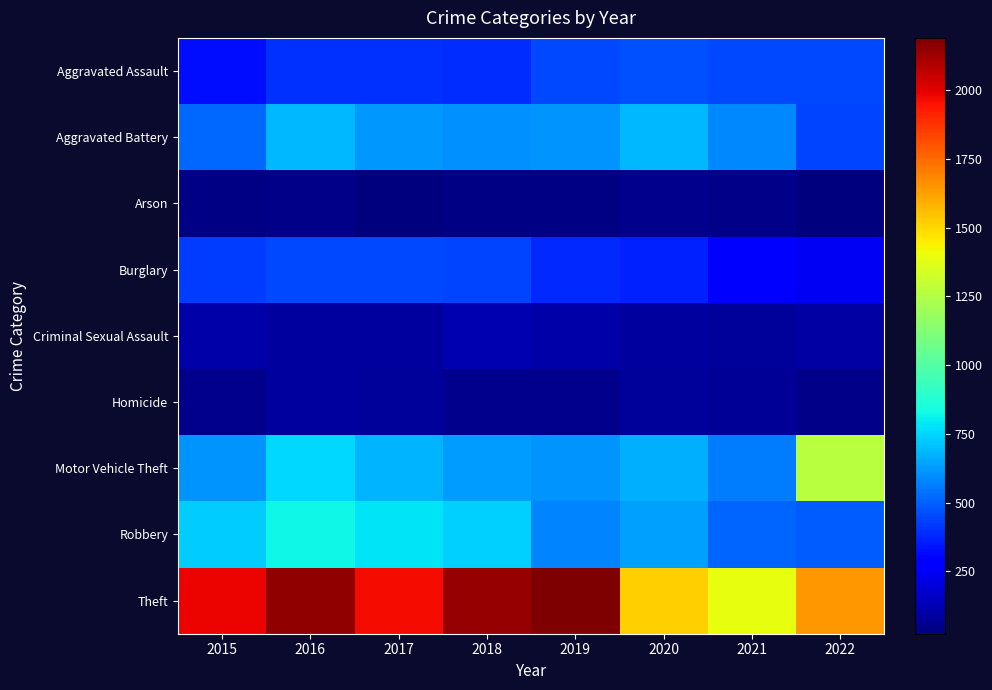

What is the maximum value shown in the chart?

2190